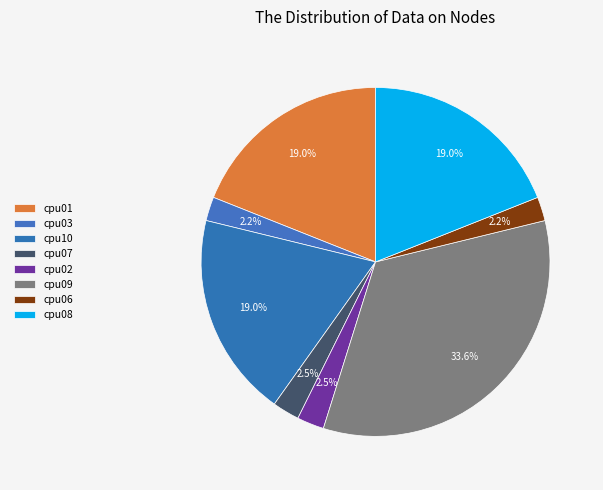

Does any single category account for the majority?

No